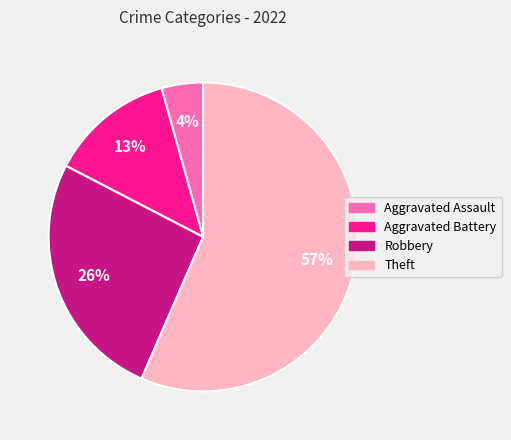

Do Aggravated Battery and Aggravated Assault together represent more than half of the pie?

No